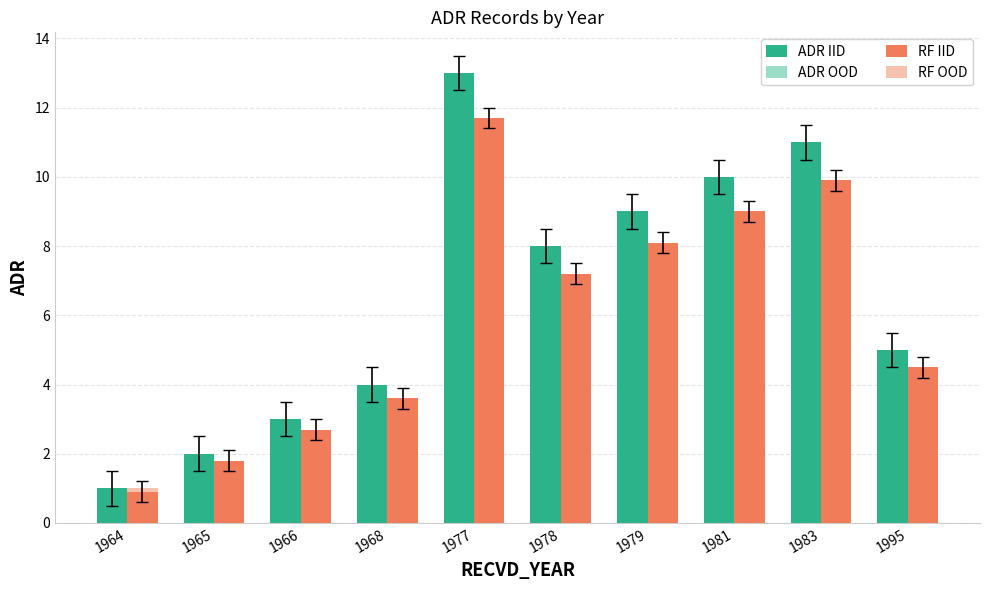

Is the value of ADR IID at 1968 greater than the value of RF OOD at 1964?

Yes